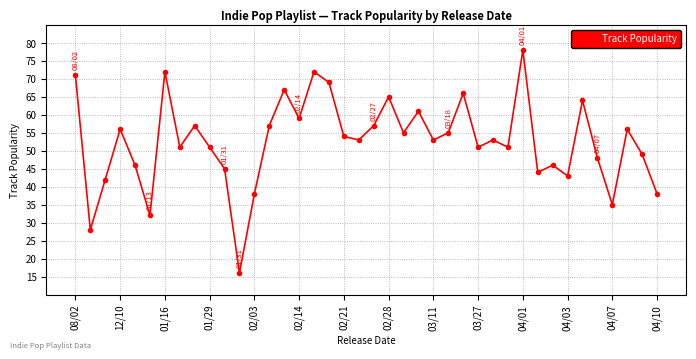

What is the greatest value displayed?

78